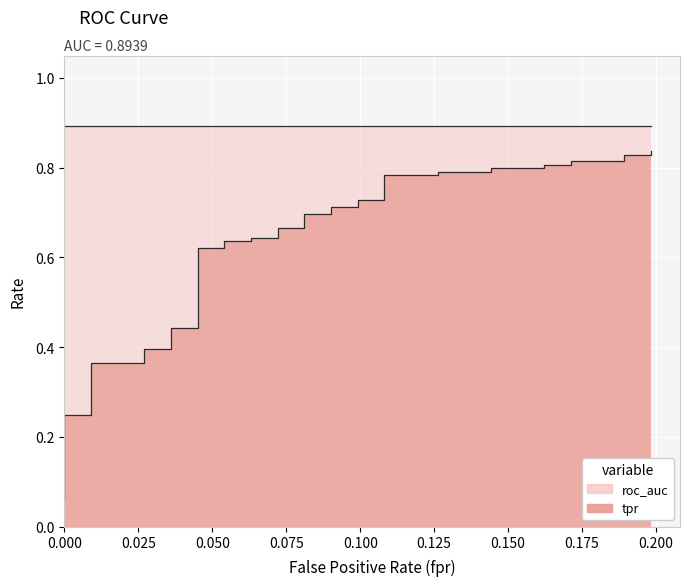

Is it true that the value at 0.000 is 0.0?

False